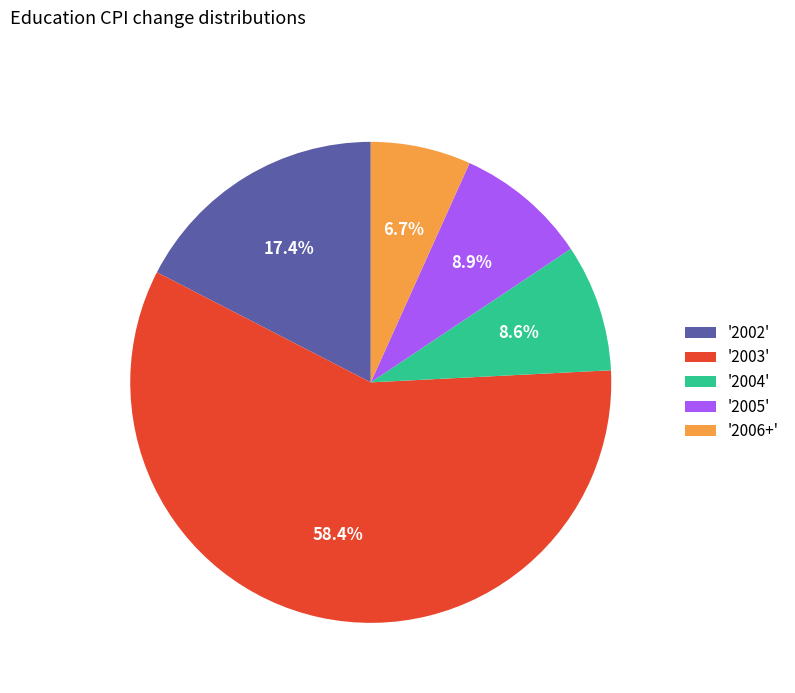

Combined, do '2005' and '2004' account for over 50%?

No